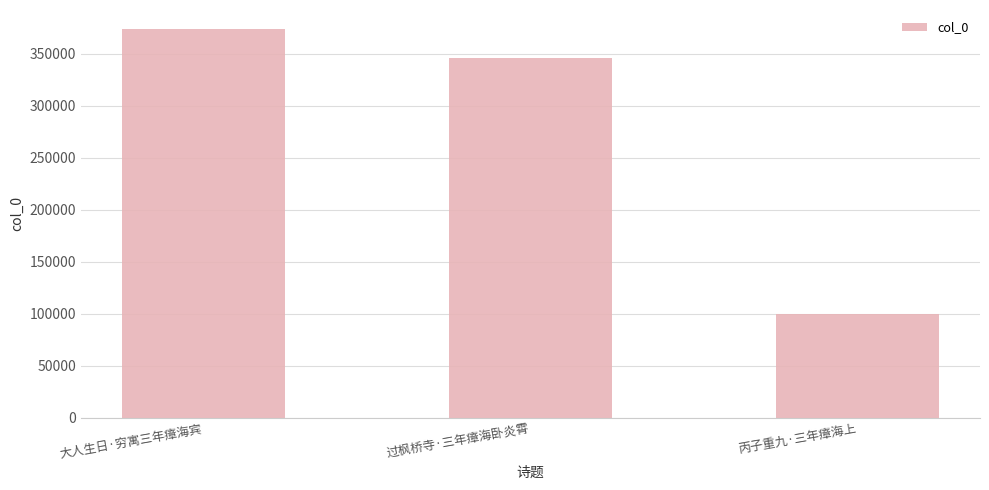

Reading left to right, list all the values displayed in this chart.

大人生日·穷寓三年瘴海宾=373329	过枫桥寺·三年瘴海卧炎霄=345851	丙子重九·三年瘴海上=99300